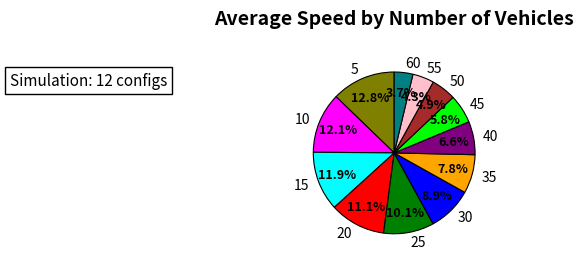

Which slice is the smallest?

60